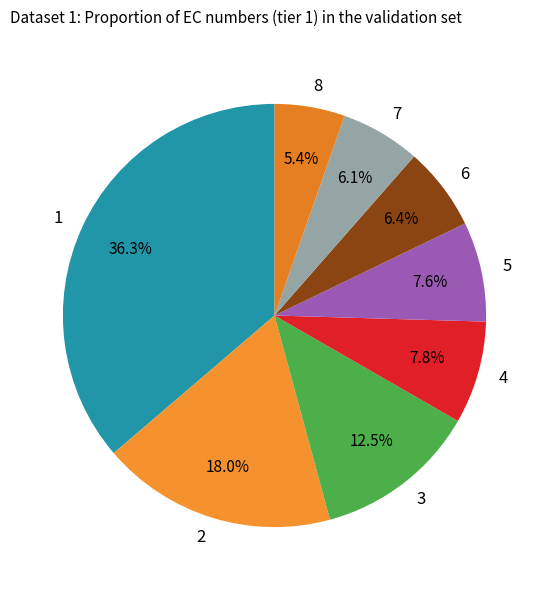

What is the smallest slice in the pie chart?

8